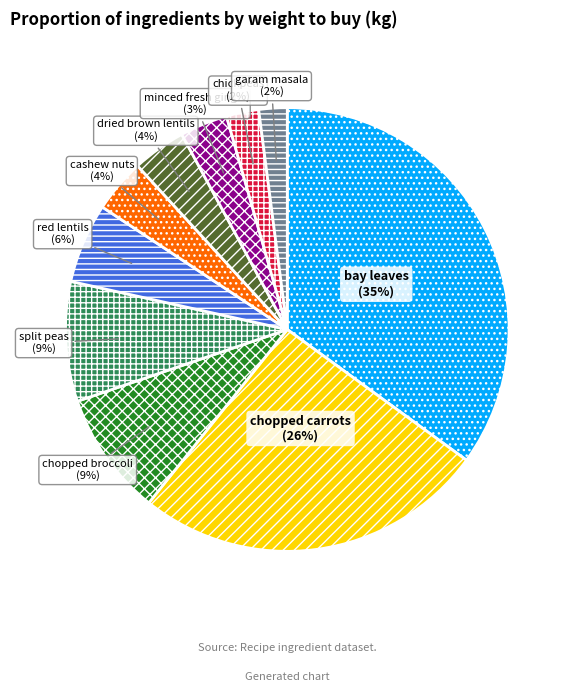

Which category has the biggest portion of the pie?

bay leaves